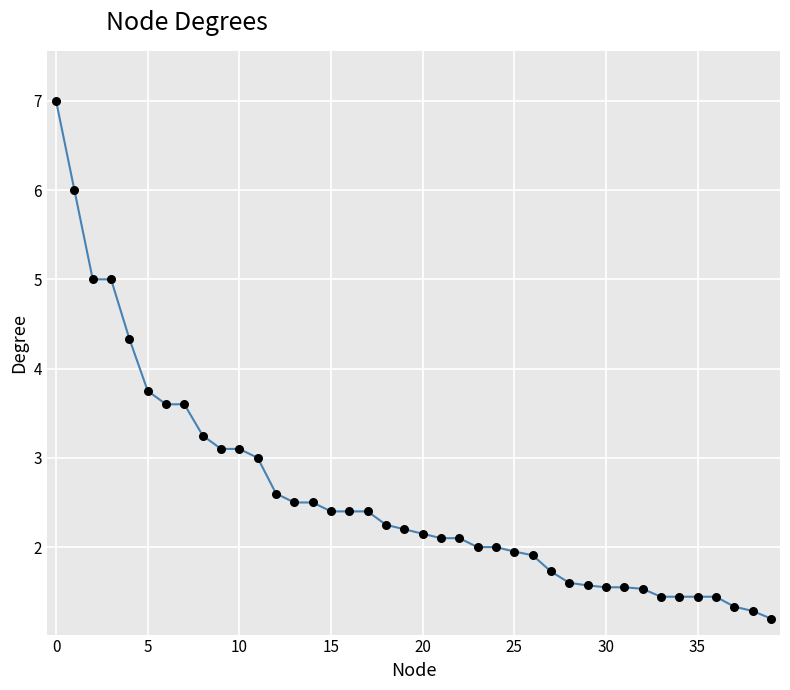

What is the difference between the maximum and minimum values?

5.8